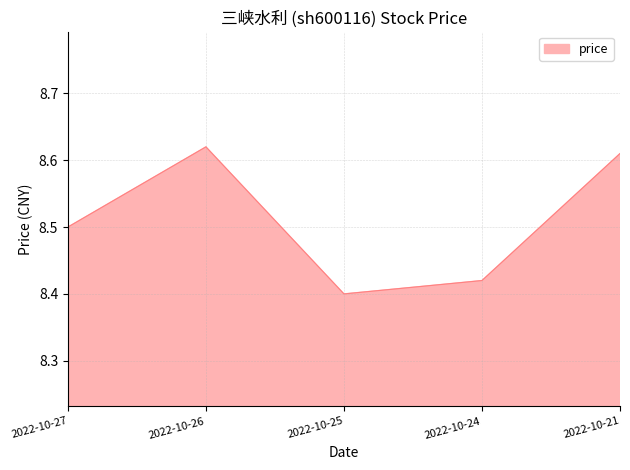

Where is the first local maximum?

2022-10-26